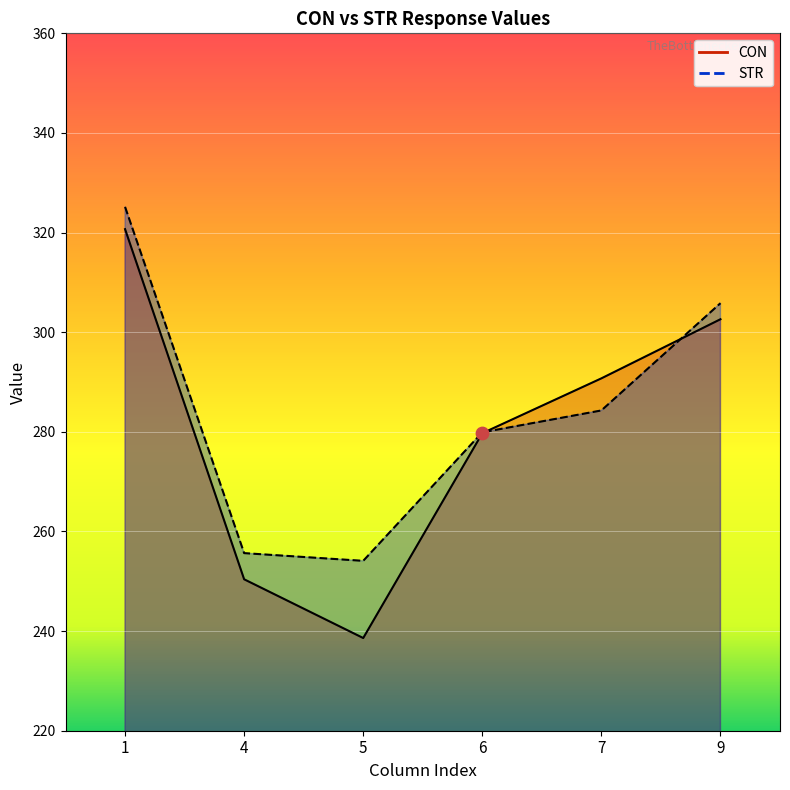

What is the total value across all series at 7?

575.0